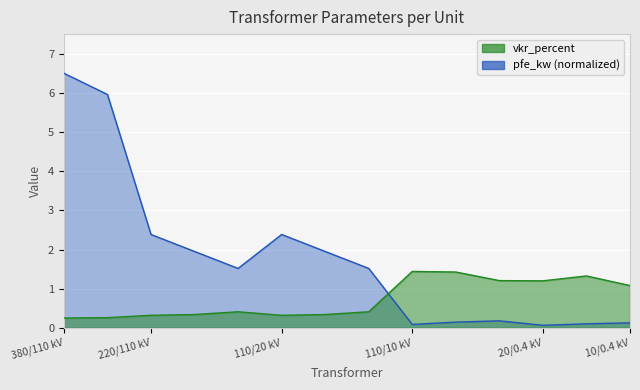

What is the difference between the highest and lowest values at 110/20 kV?

2.1